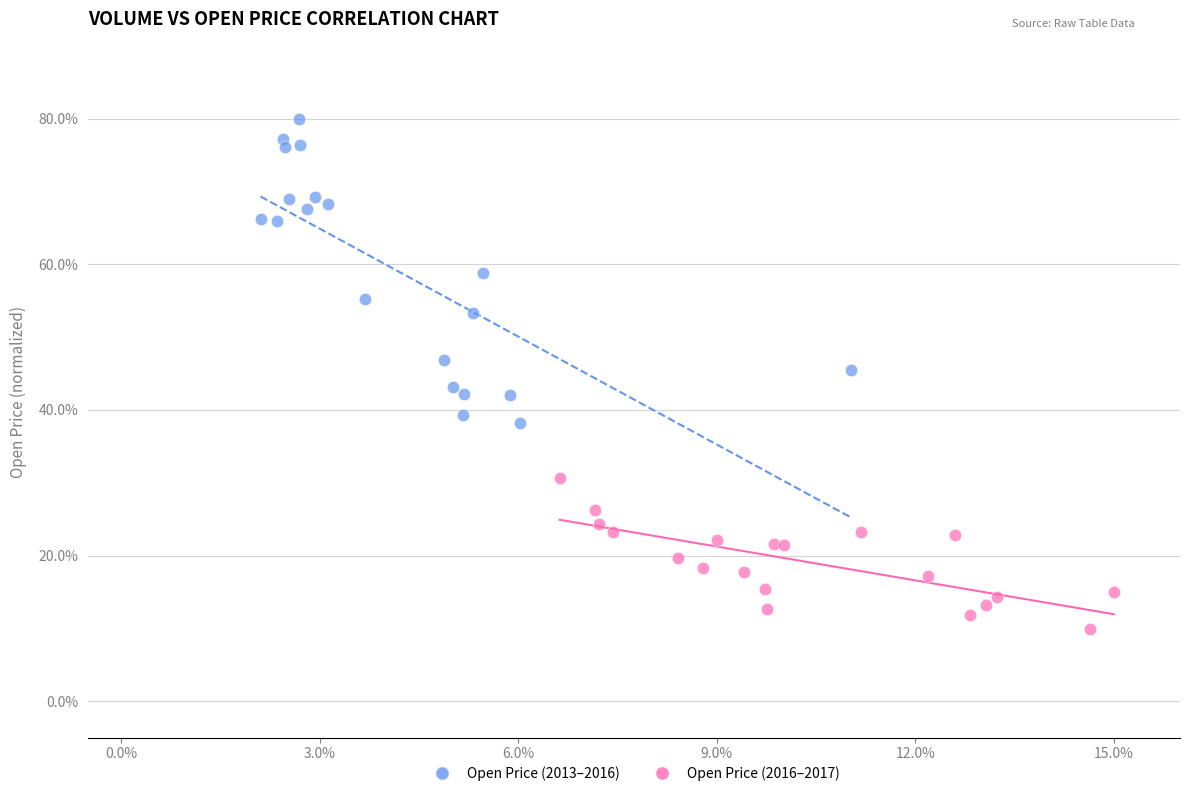

Which series contains the highest Y value?

Open Price (2013–2016)